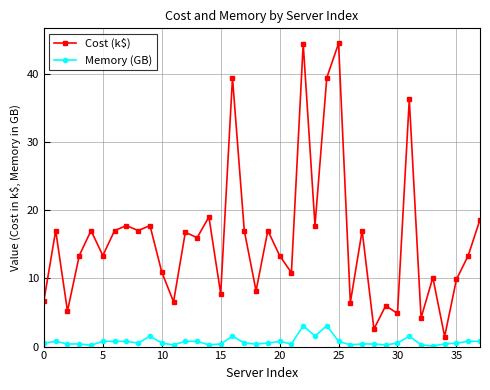

How many interior local peaks does the Cost (k$) series have?

14